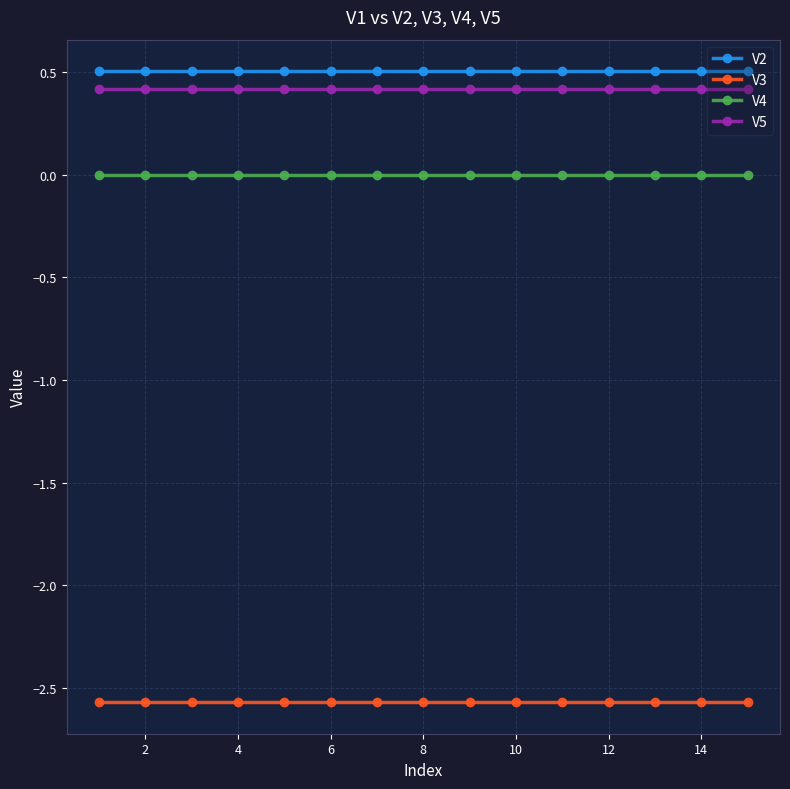

What are all the series names shown in the legend?

V2, V3, V4, V5